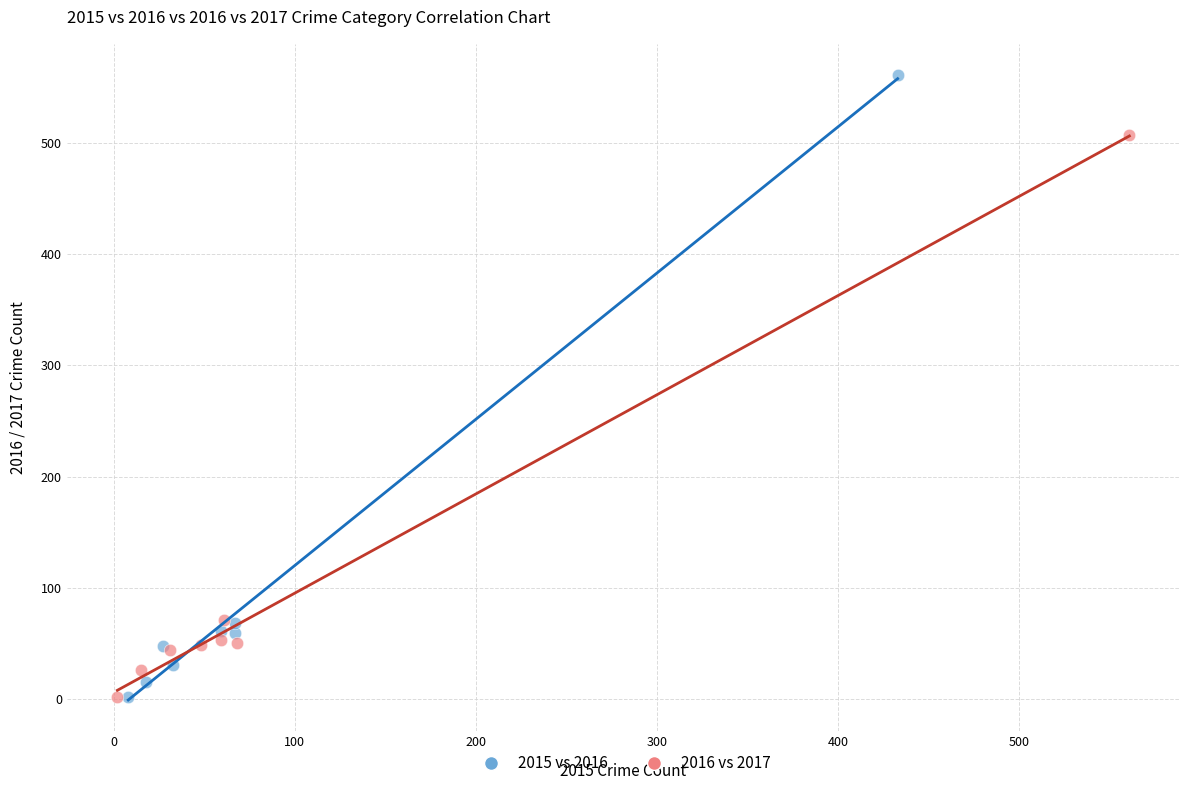

Which series has the widest spread of Y values?

2015 vs 2016